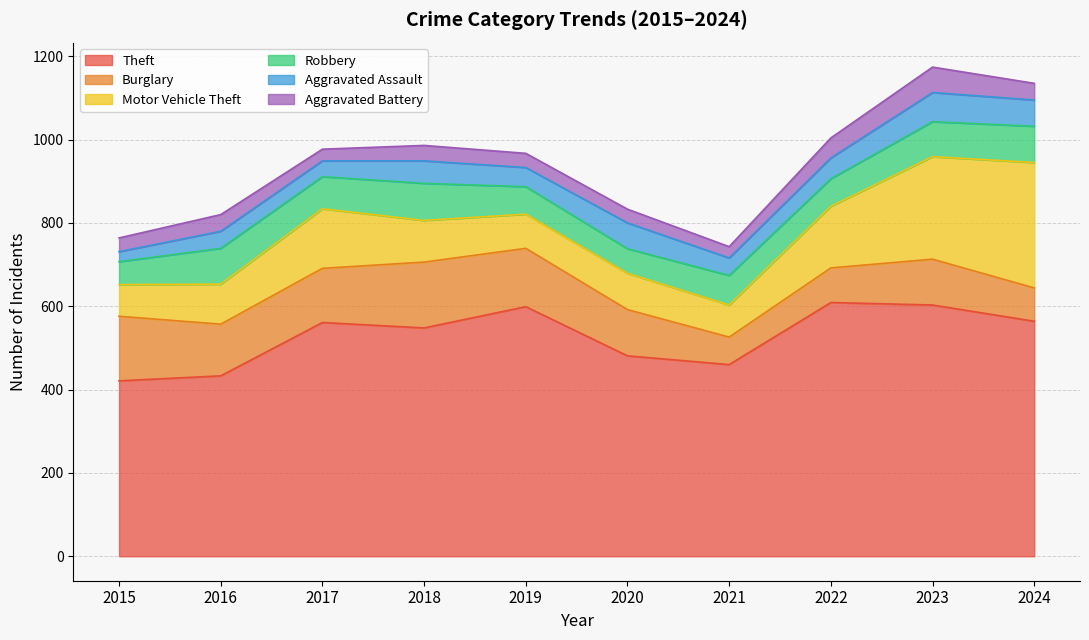

Is it true that Aggravated Assault equals 46 at 2019?

True